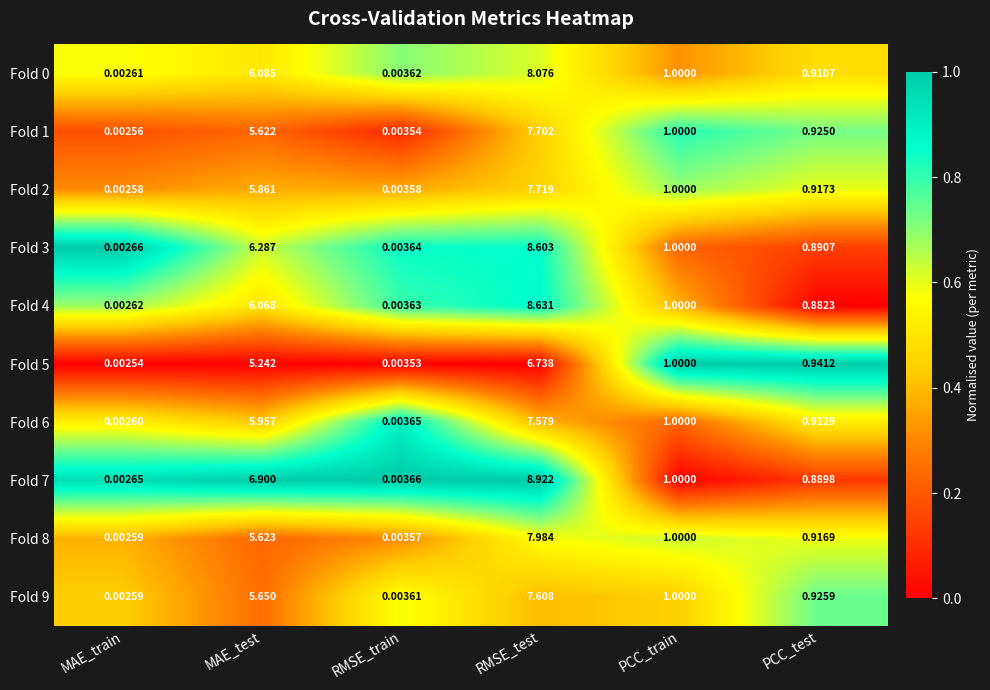

What is the maximum value shown in the chart?

8.9